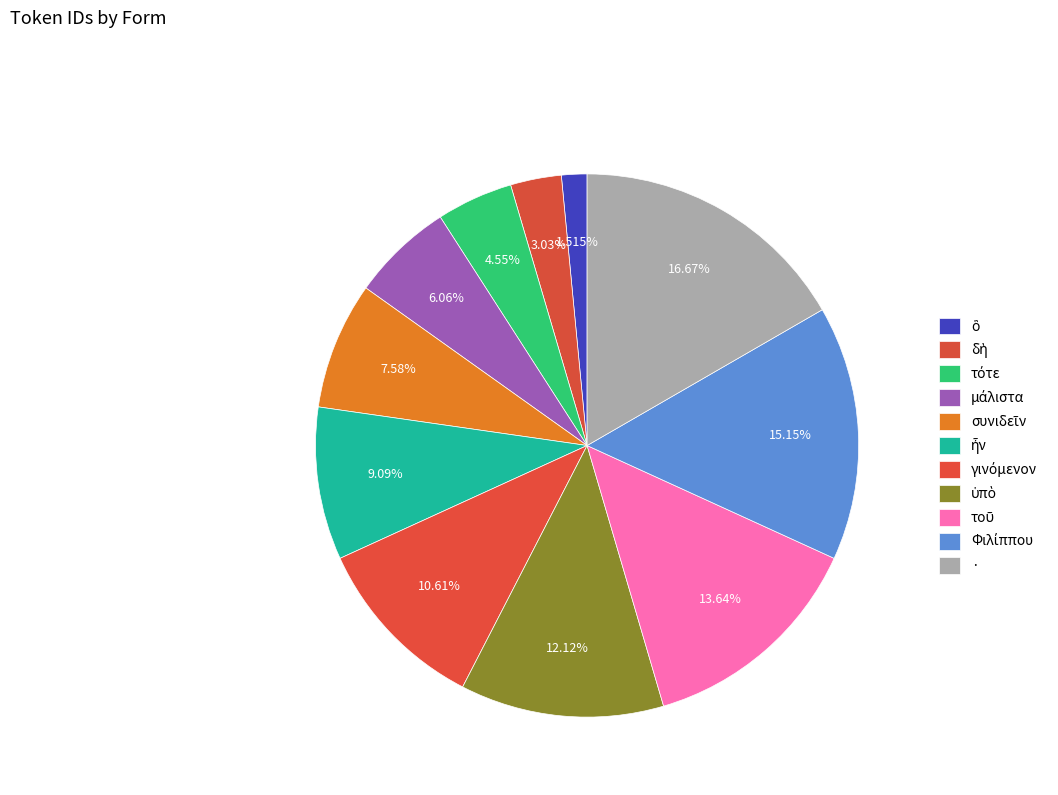

Count the number of slices in the pie.

11